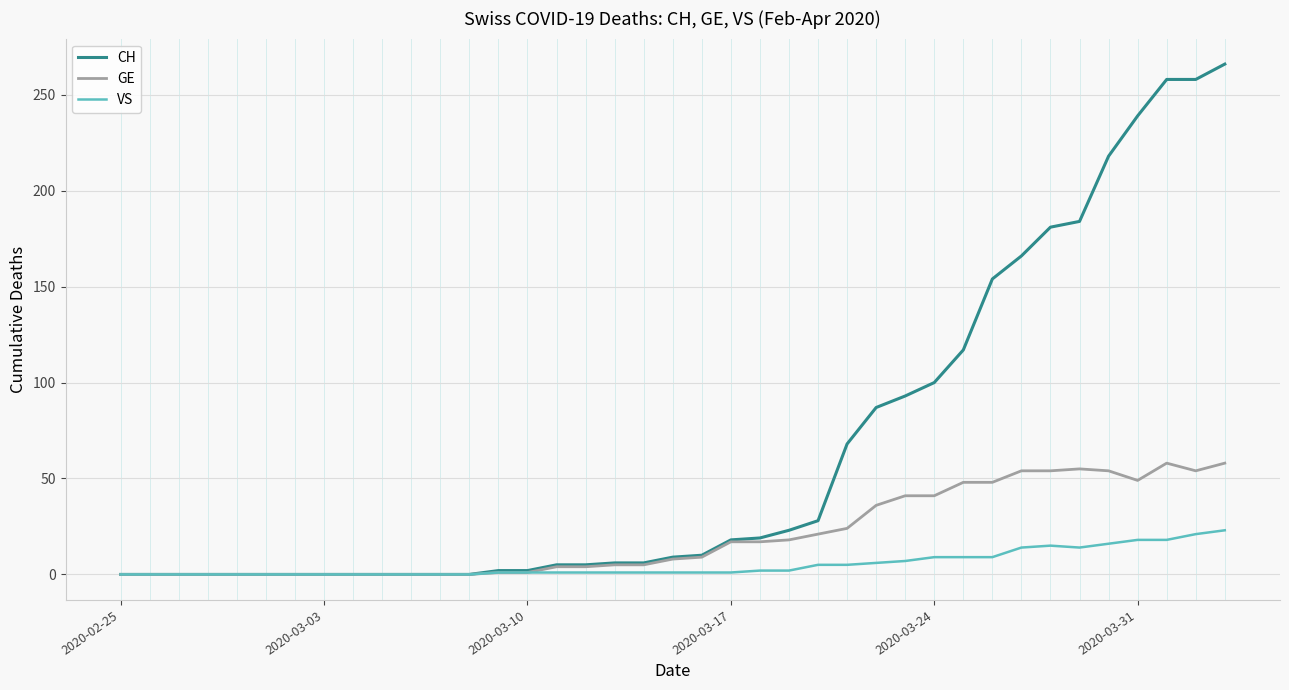

What is the difference between the maximum and second lowest values in the CH series?

266